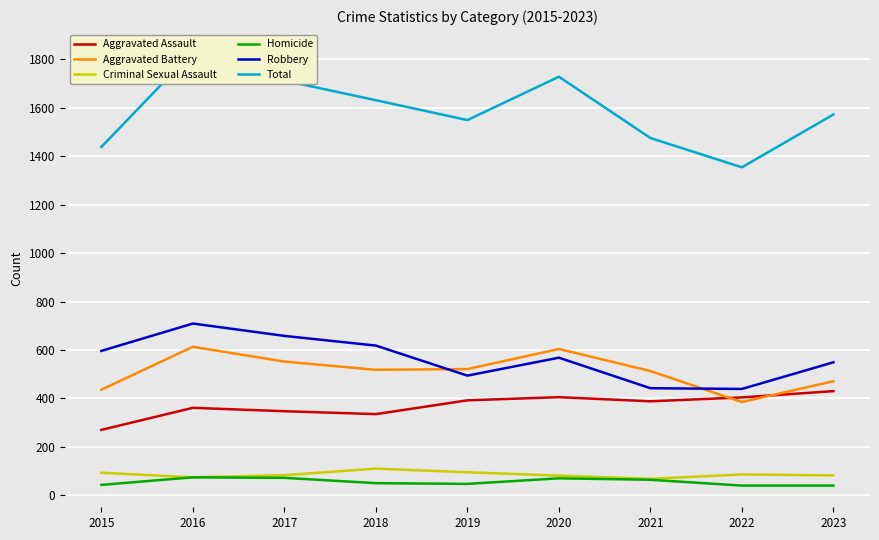

Which series has the widest spread of values?

Total